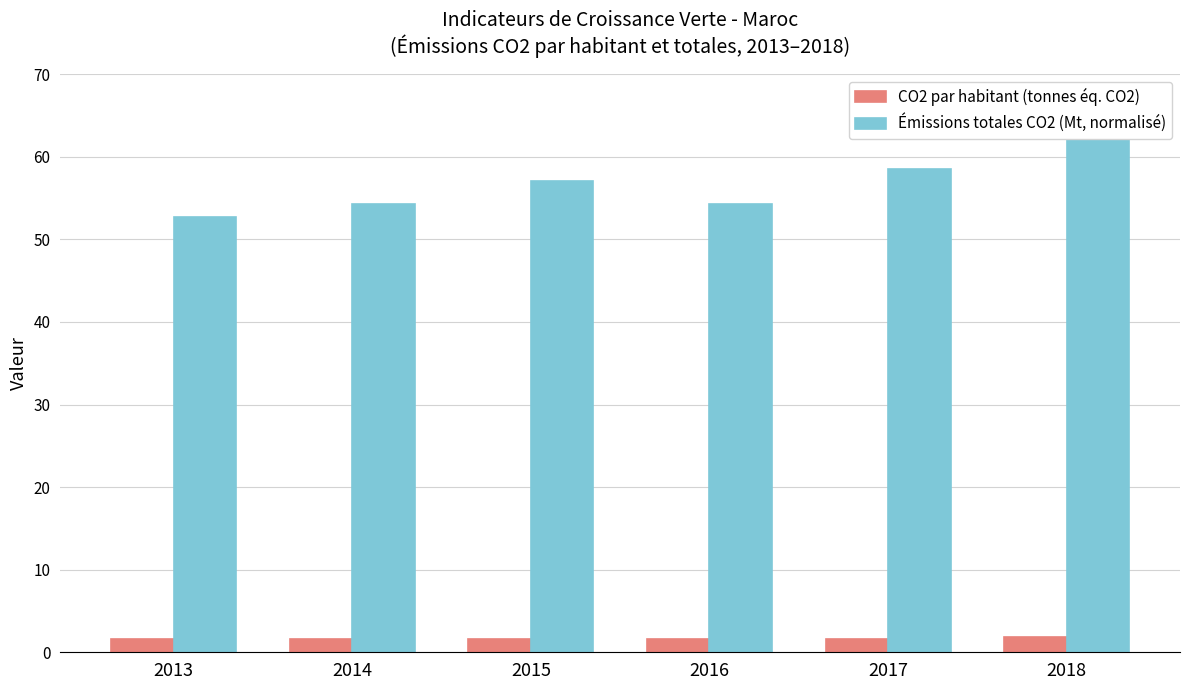

At which category is the sum across all series the highest?

2018